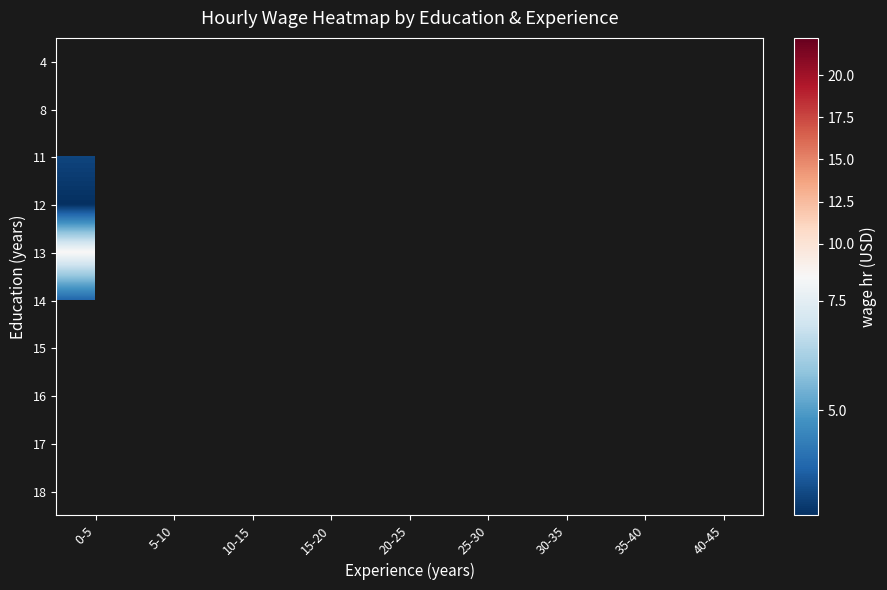

True or false: 13 has a value of 13.5 at 0-5.

False